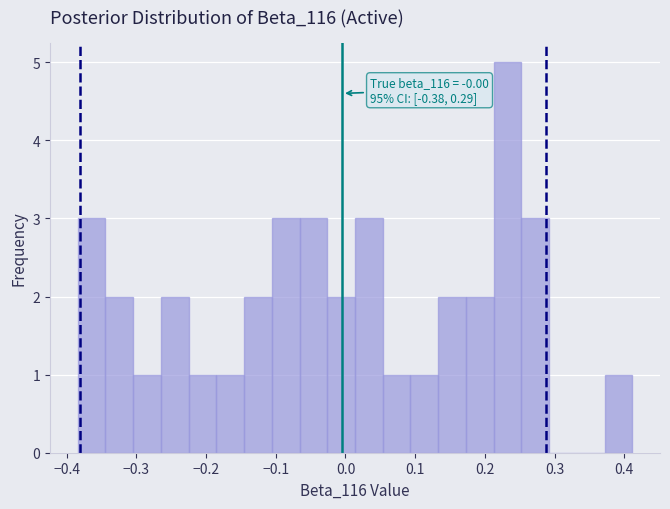

Around what value on the x-axis is the tallest bar? Give the approximate position of its centre, as read against the axis.

0.23